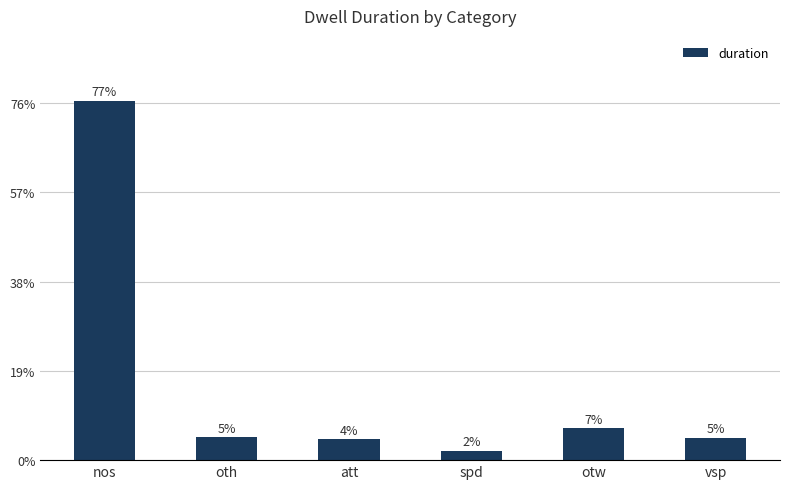

Between spd and vsp, which is larger?

vsp